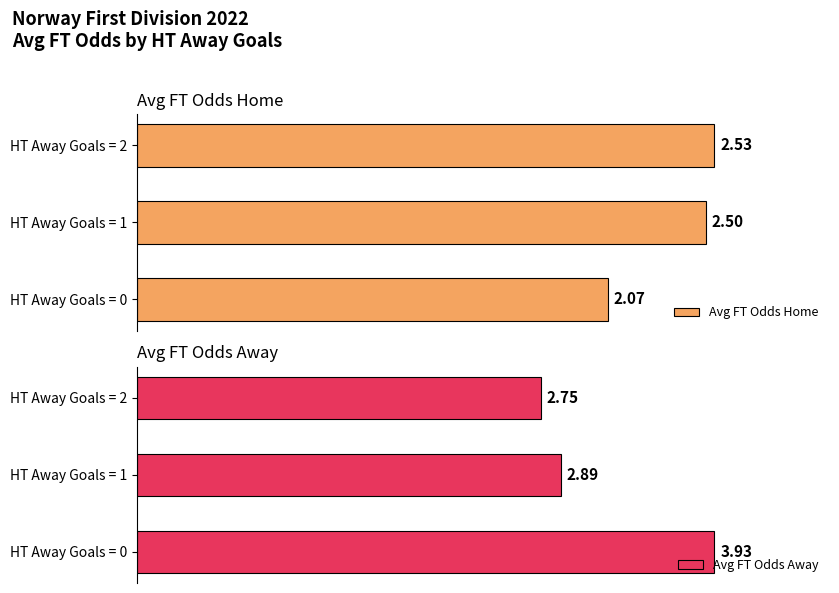

Are the bars horizontal?

Yes